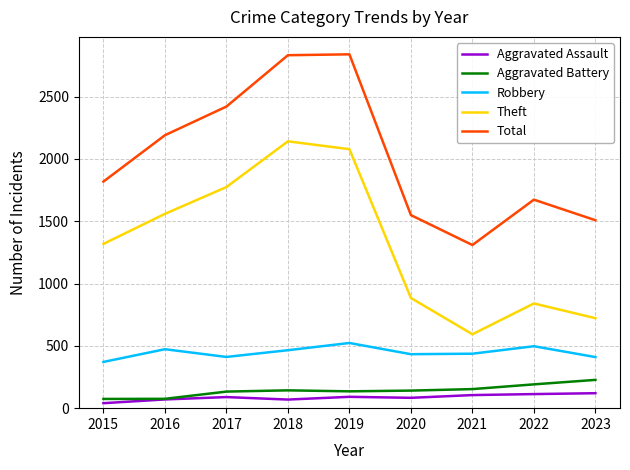

Is the value of Total at 2017 greater than the value of Aggravated Assault at 2022?

Yes